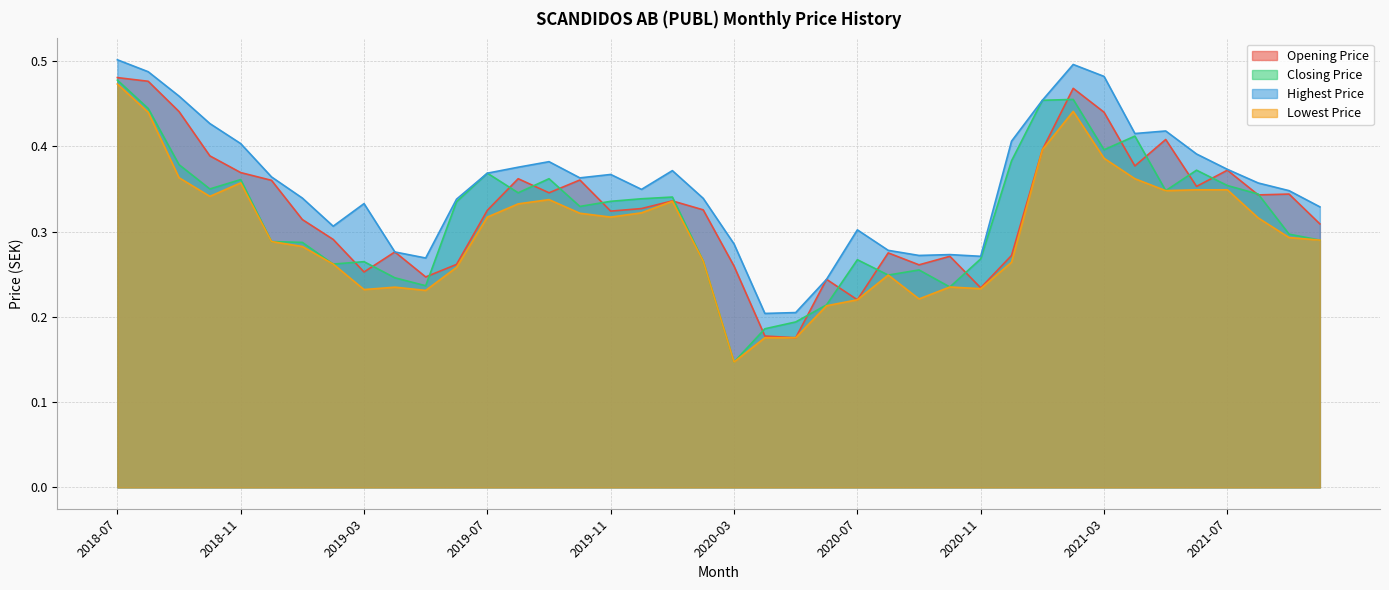

True or false: Highest Price and Lowest Price intersect in this chart.

False